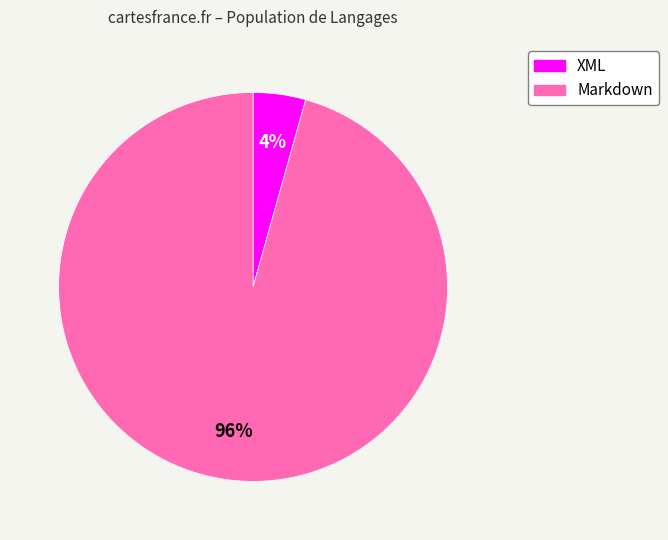

Between Markdown and XML, which is larger?

Markdown